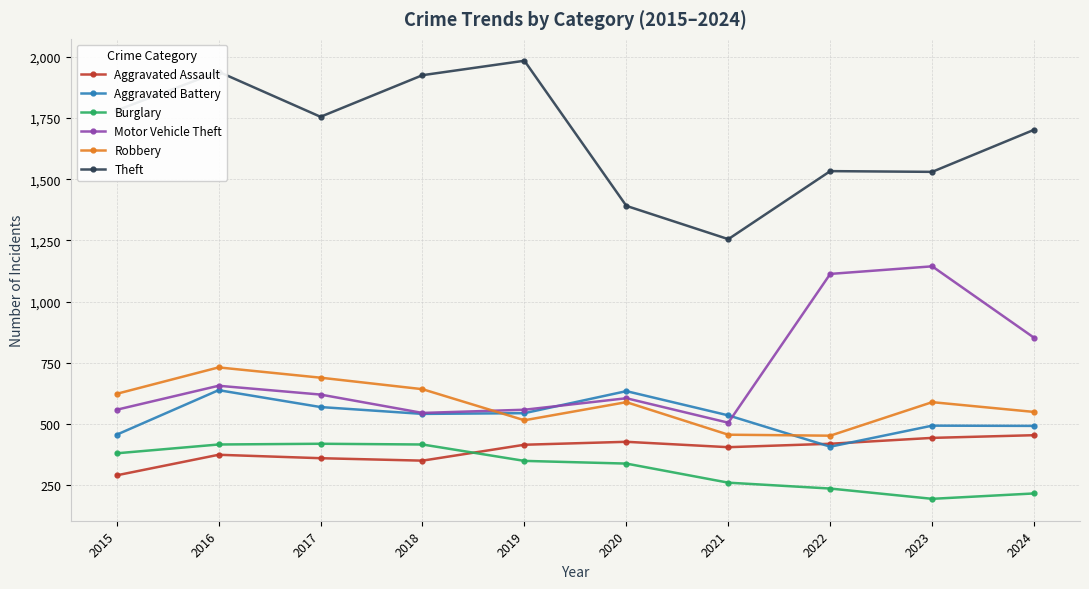

At how many categories does at least one series exceed 1180?

10